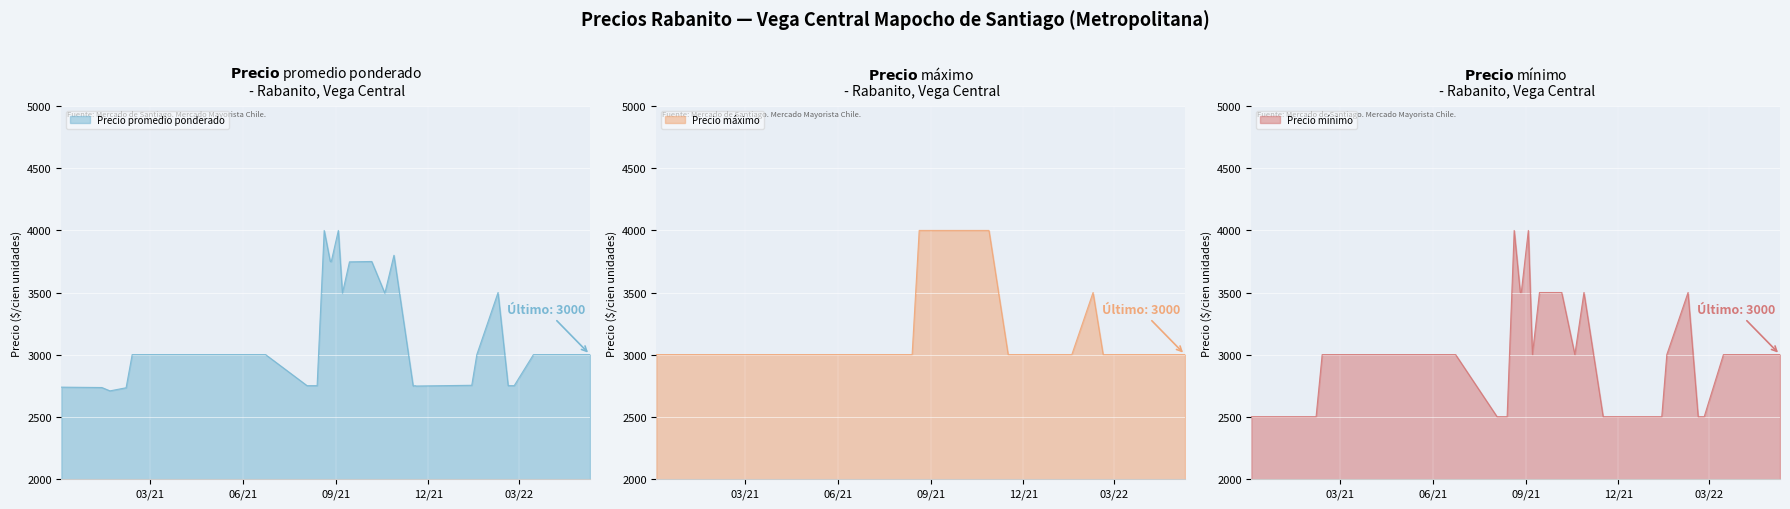

What is the difference between the maximum and minimum values in the Precio promedio ponderado series?

1292